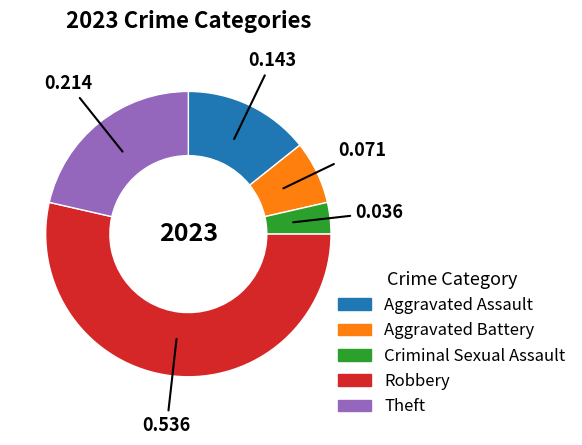

Rank the categories by value from lowest to highest.

Criminal Sexual Assault, Aggravated Battery, Aggravated Assault, Theft, Robbery